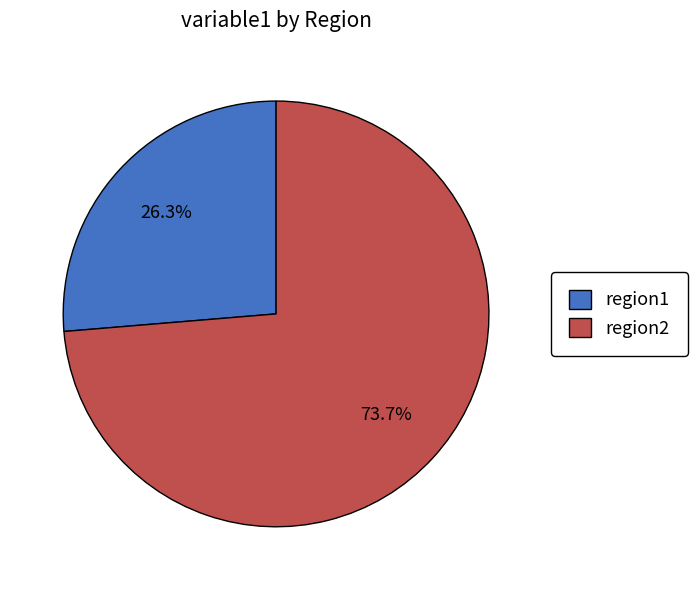

Is region1 the majority of the pie?

No